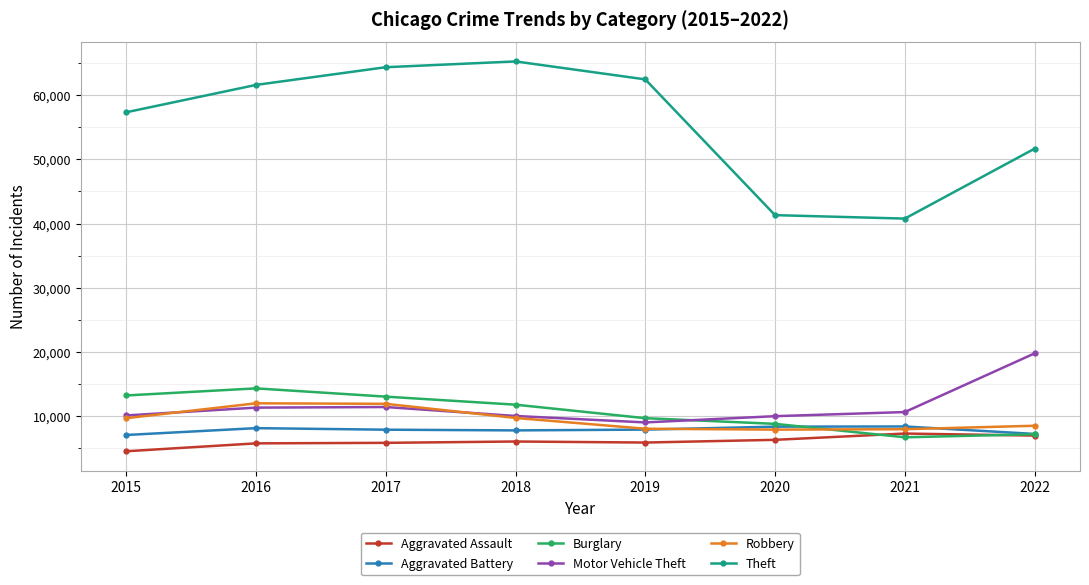

What is the difference between the maximum and minimum values in the Aggravated Battery series?

1329